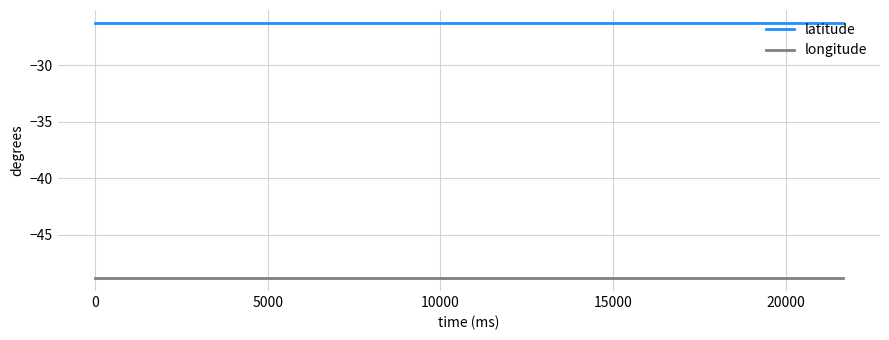

Which series has the largest total across all categories?

latitude